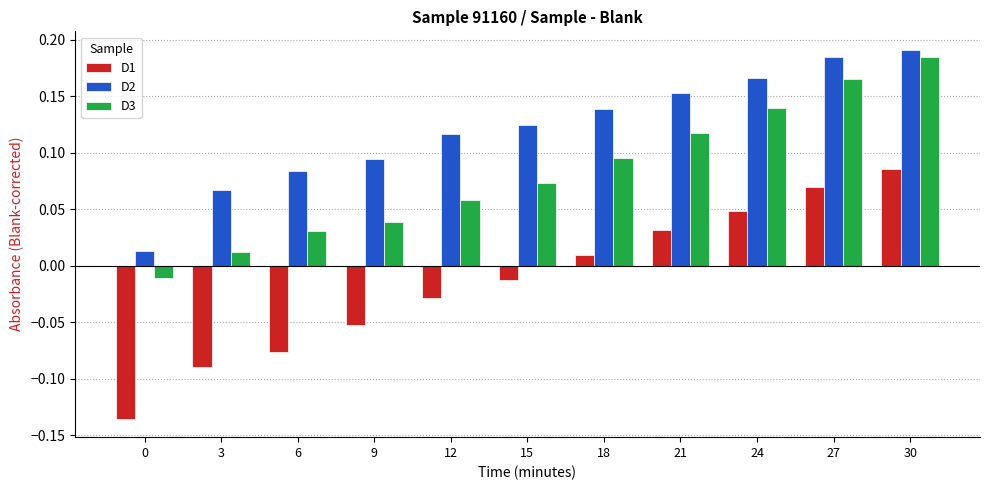

How many bars are there in total?

33